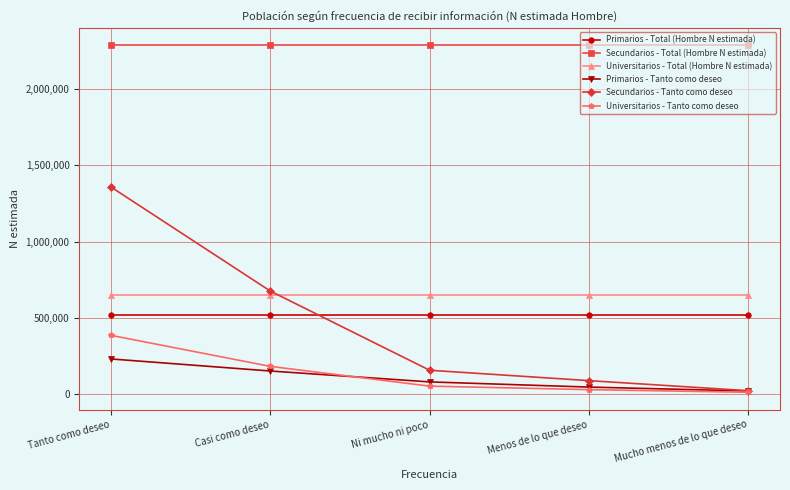

True or false: Primarios - Total (Hombre N estimada) and Secundarios - Total (Hombre N estimada) cross at least once.

False